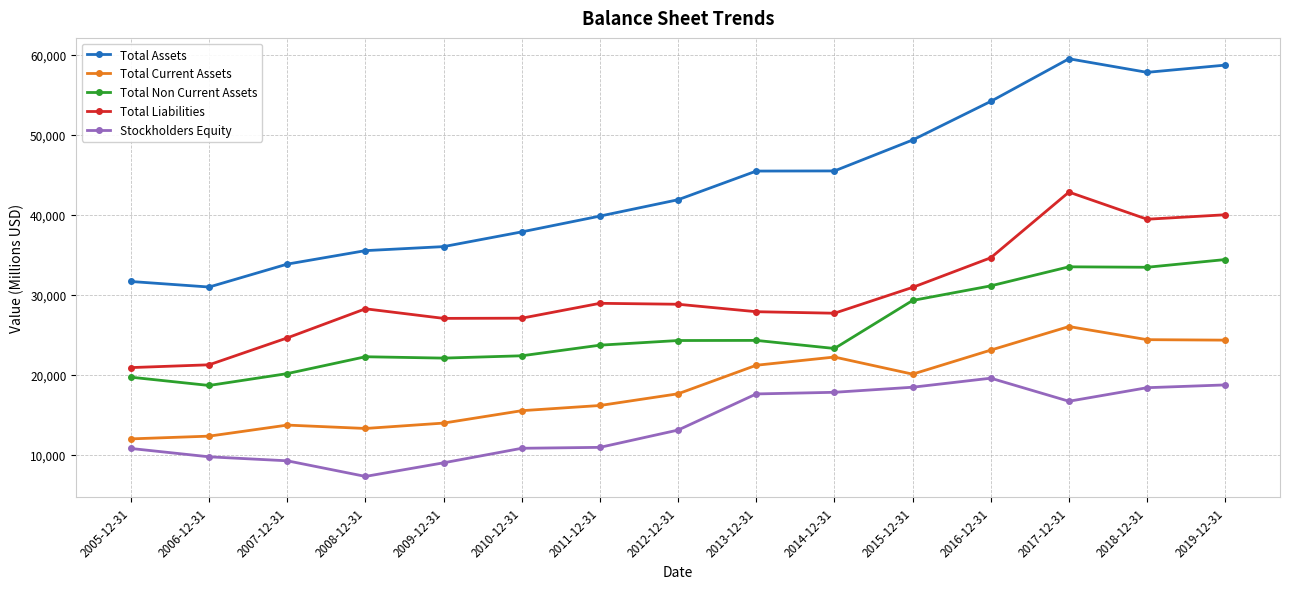

What position from the right is 2013-12-31?

7